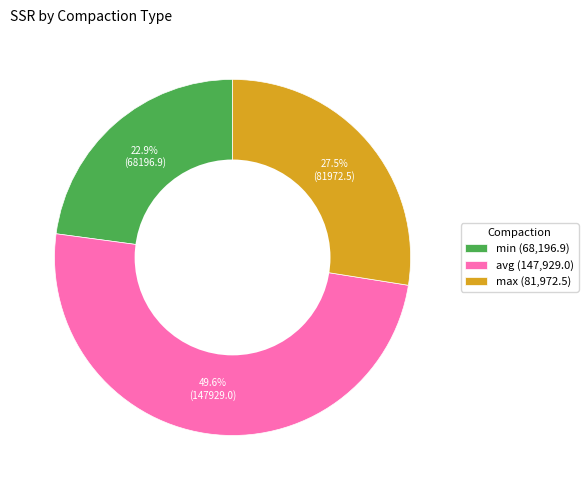

Do avg and min together represent more than half of the pie?

Yes